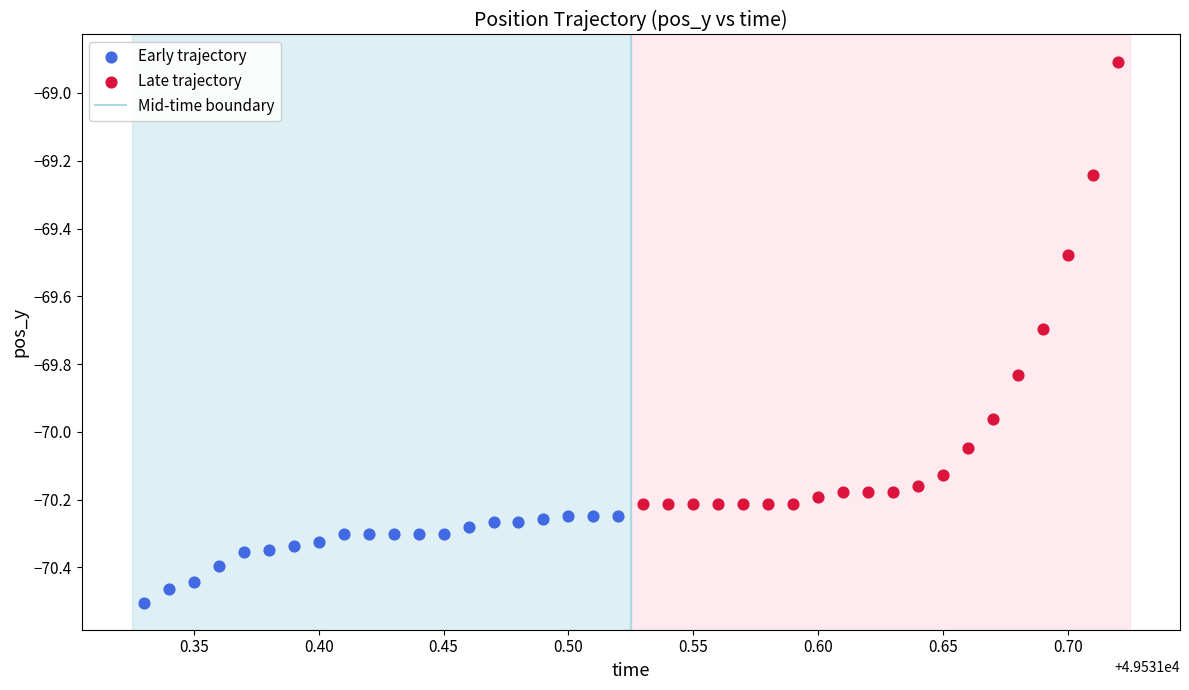

Which series reaches the minimum Y coordinate?

Early trajectory